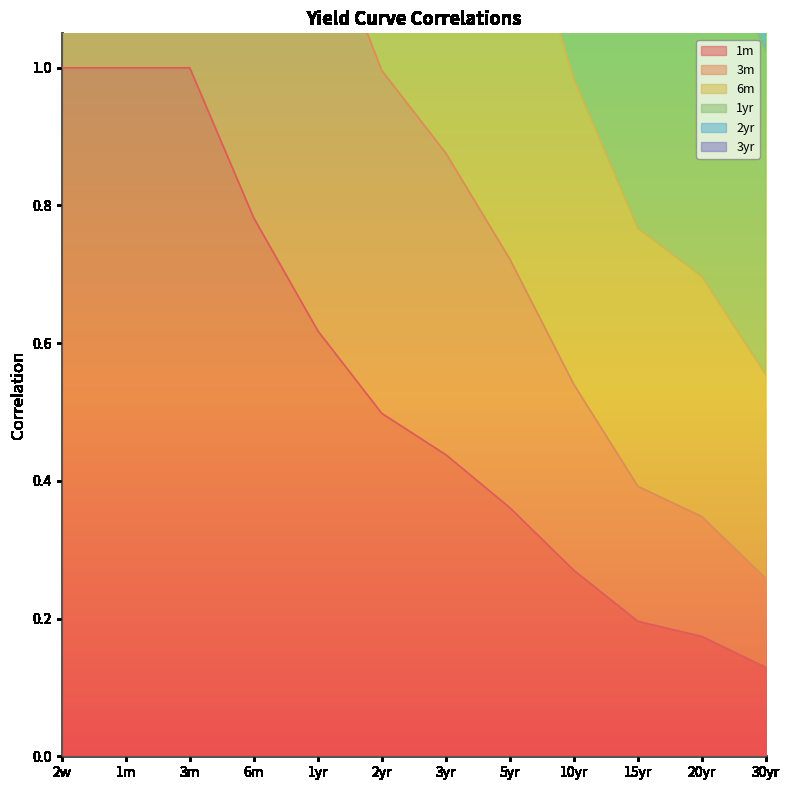

At which category is the sum across all series the highest?

2w